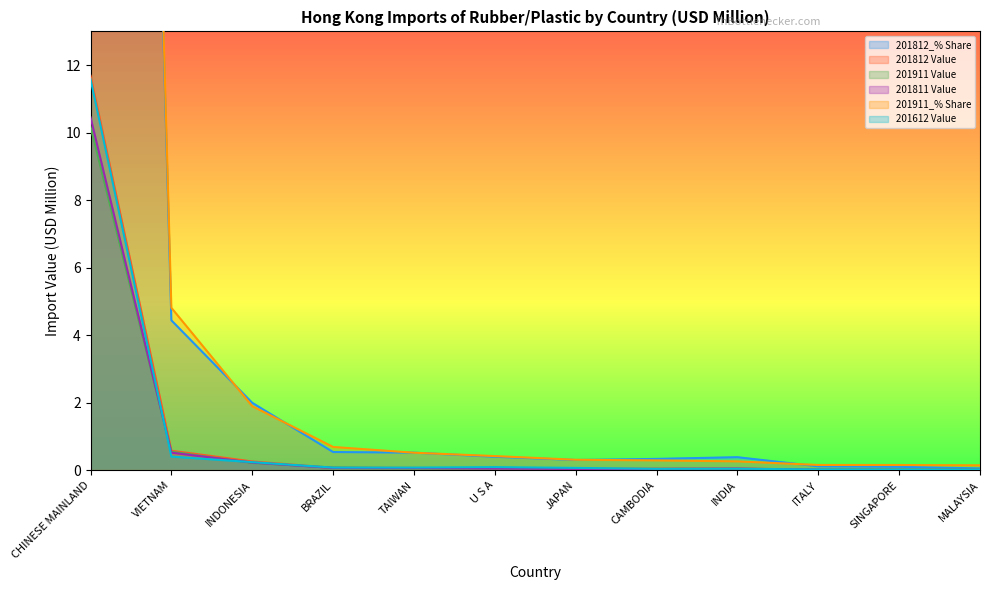

What is the maximum value shown in the chart?

89.9